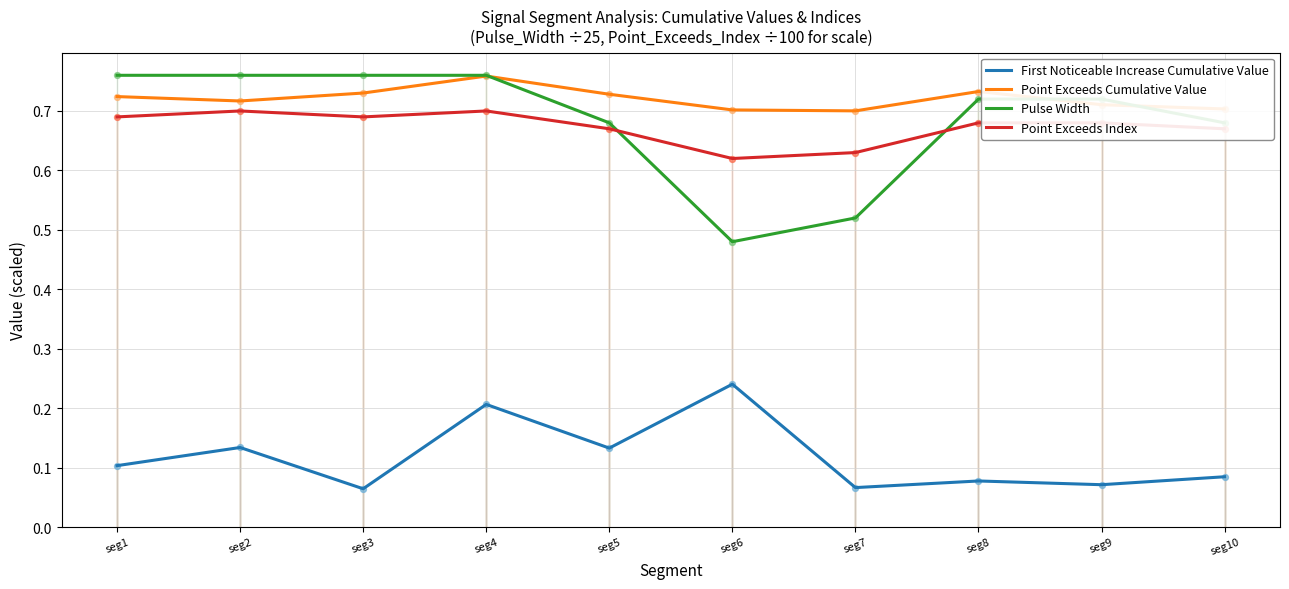

At which category is the sum across all series the highest?

seg4